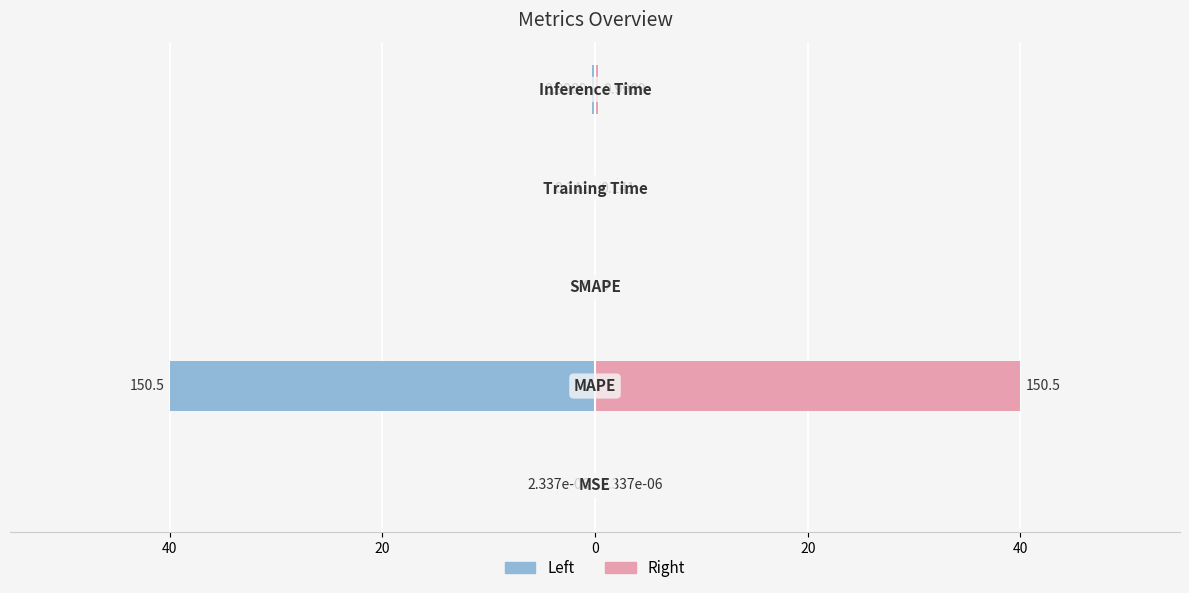

Between 40 and 20, which series saw the biggest shift?

col_1 (left)